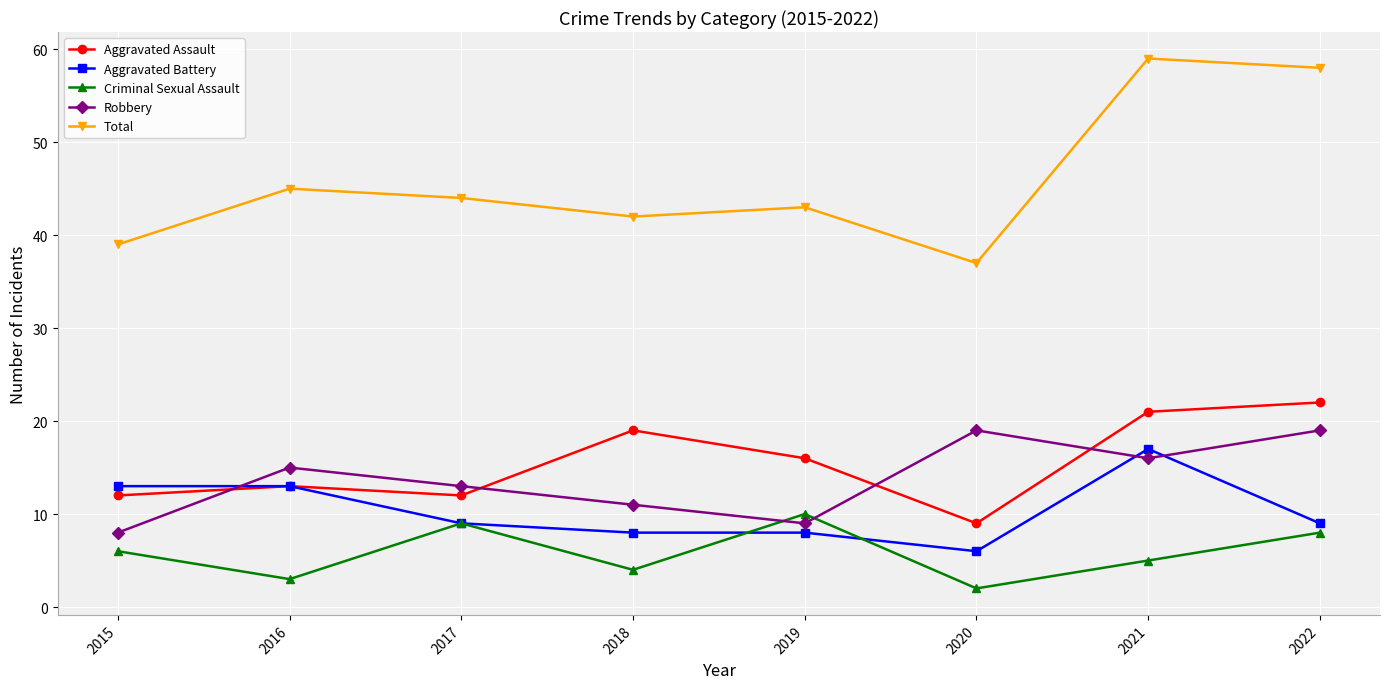

What is the spread (max minus min) of values at 2017?

35